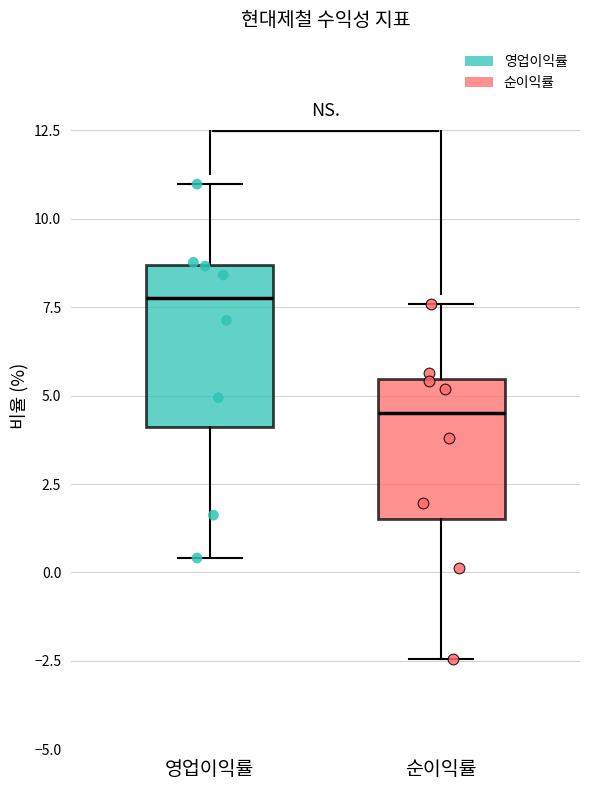

Which box has the lowest median line?

순이익률